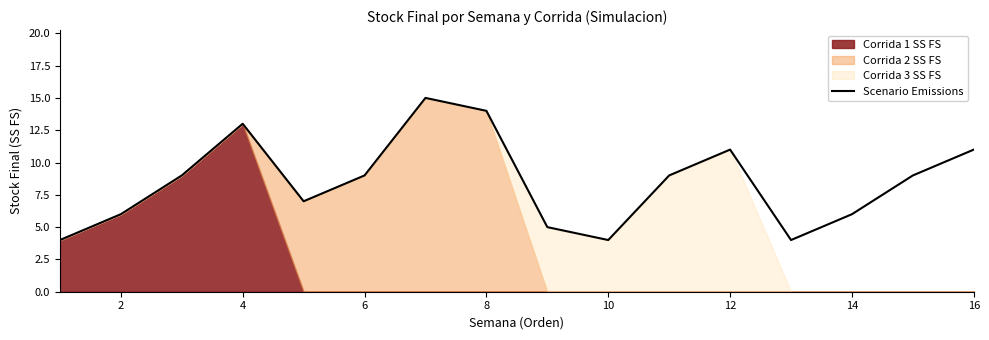

What is the maximum value for Scenario Emissions?

15